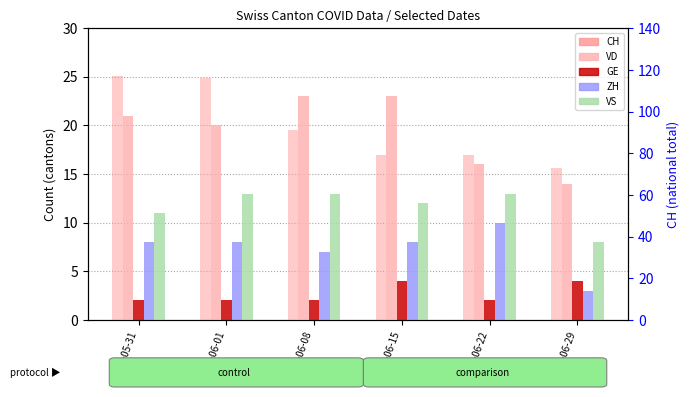

What is the value of the CH bar at the 5th from the left?

79